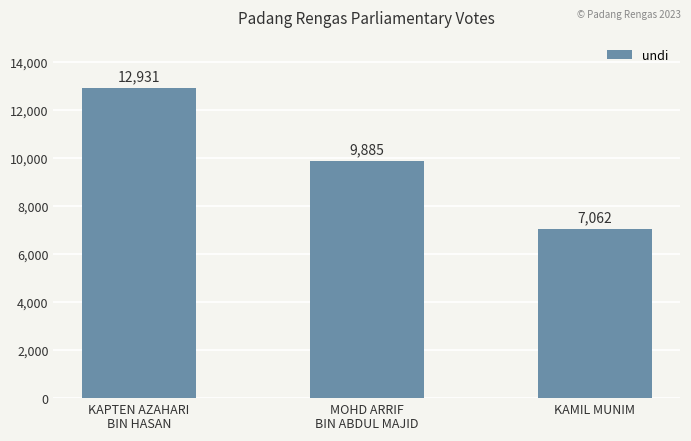

List the labels in order of value, smallest first.

KAMIL MUNIM, MOHD ARRIF
BIN ABDUL MAJID, KAPTEN AZAHARI
BIN HASAN